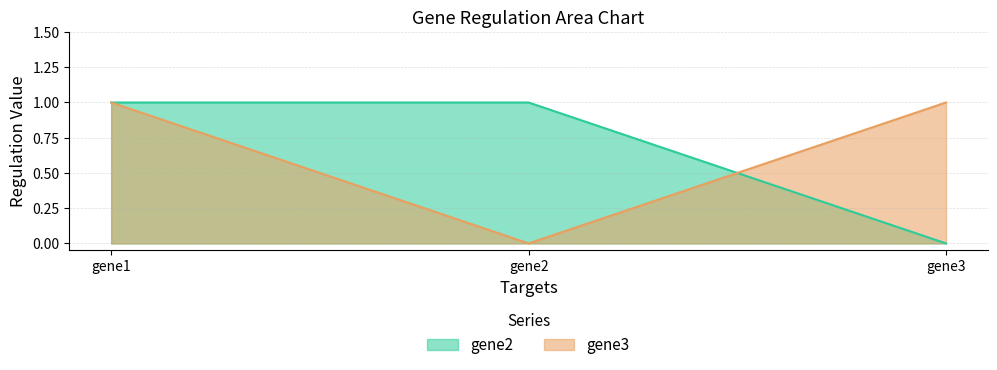

List the series in order of their peak value, lowest first.

gene2, gene3